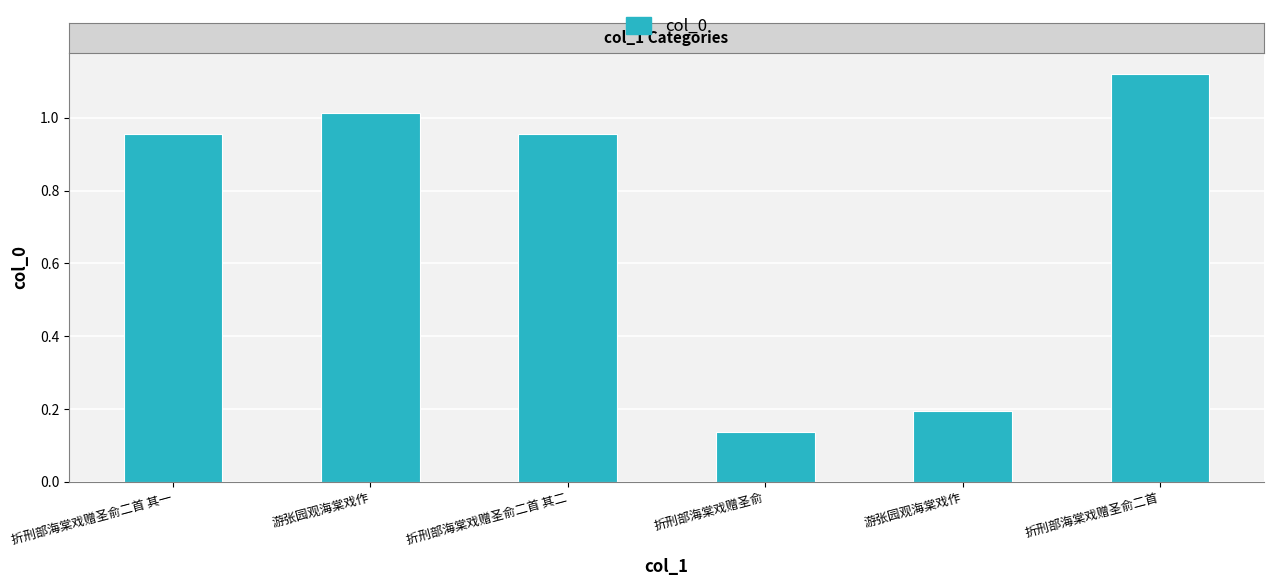

What is the change in value from 折刑部海棠戏赠圣俞二首 其二 to 游张园观海棠戏作?

-759662